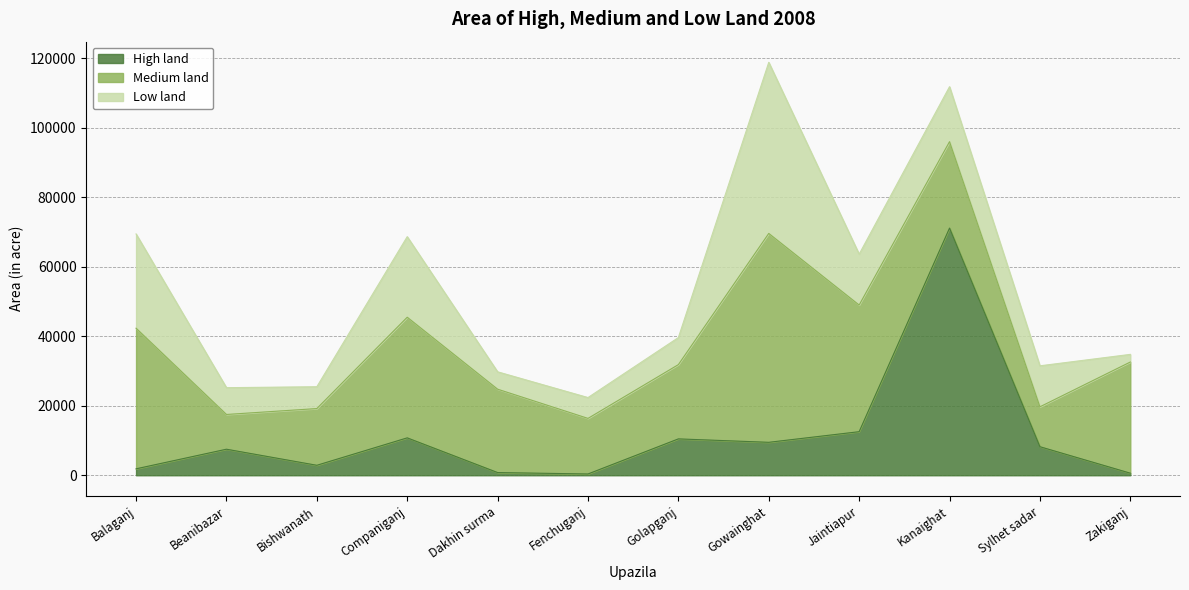

Which series has the largest total across all categories?

Medium land